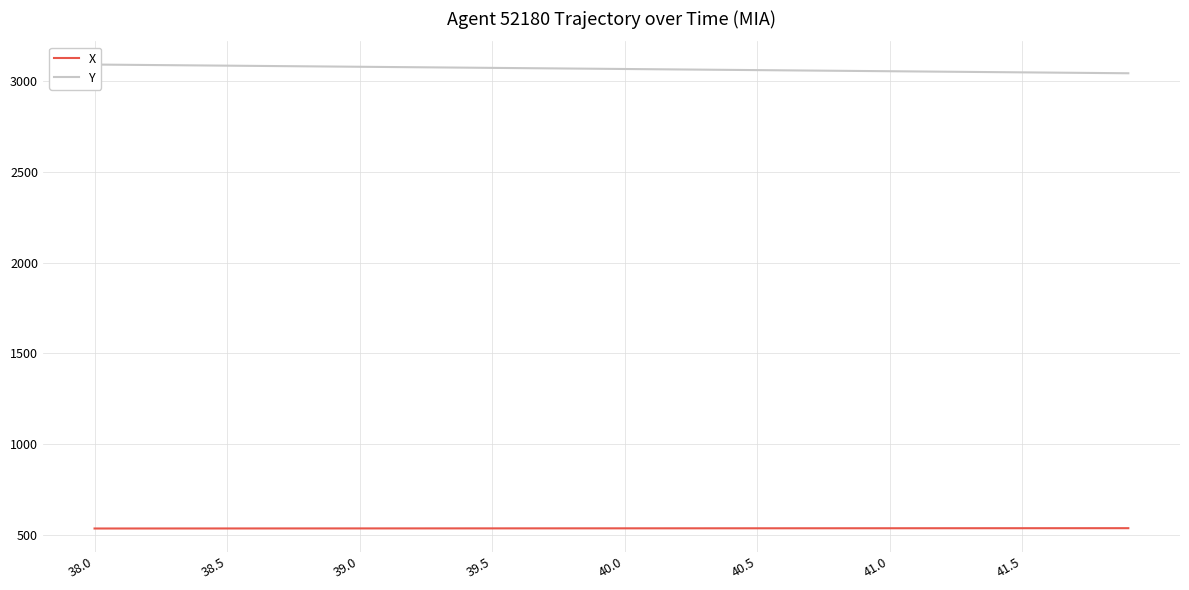

Which series changed the most between 24 and 31?

Y